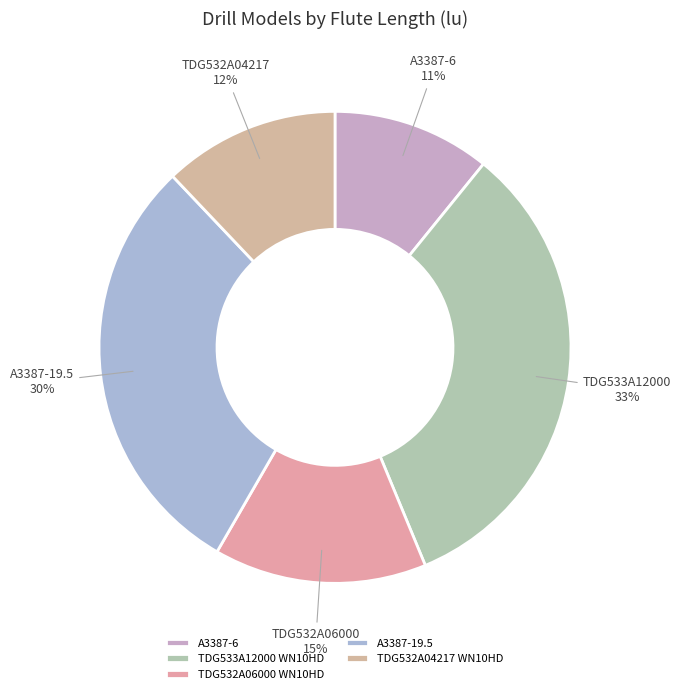

Is TDG532A04217 WN10HD the majority of the pie?

No